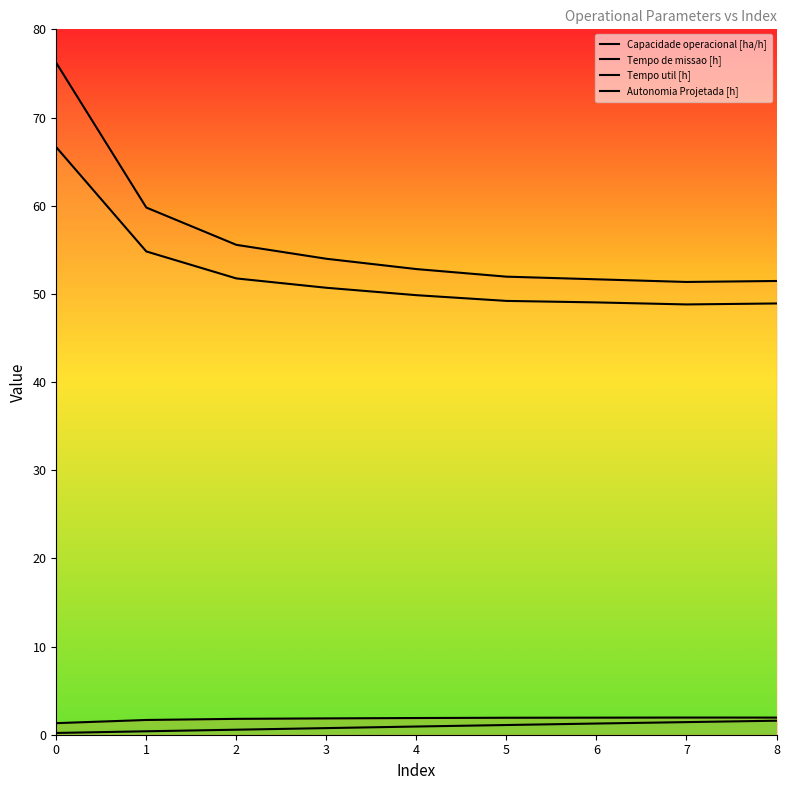

What is the spread (max minus min) of values at 6?

50.4